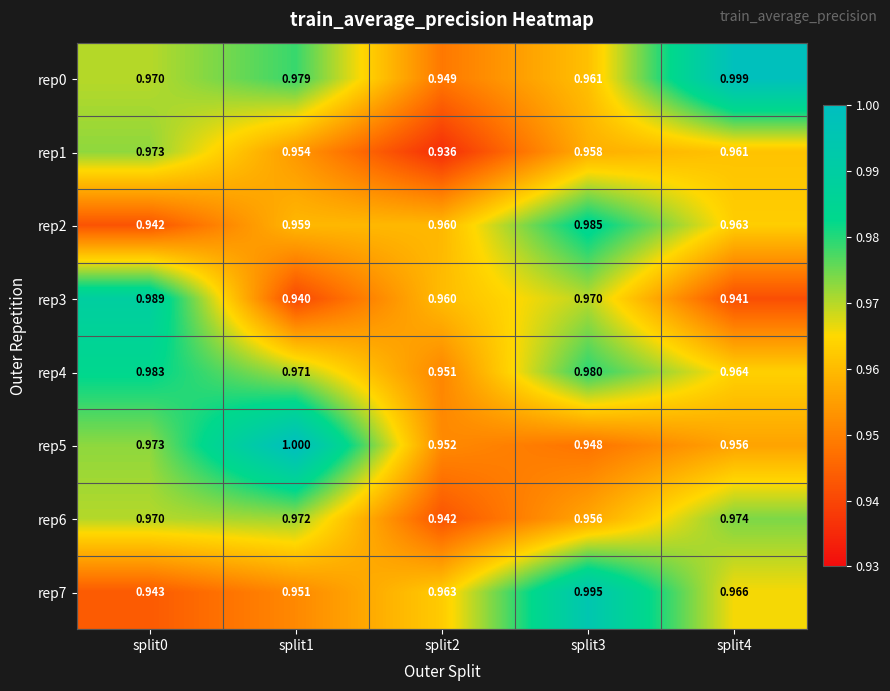

Which series has the largest total across all categories?

rep0